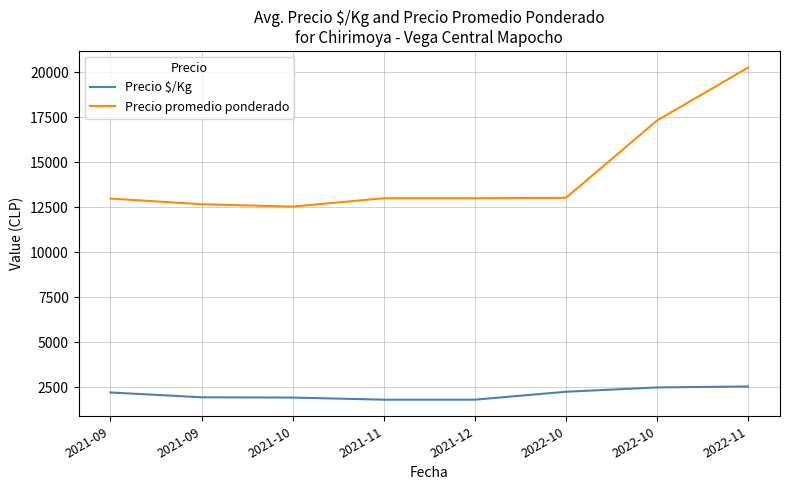

List the series in order of their overall mean, lowest first.

Precio $/Kg, Precio promedio ponderado